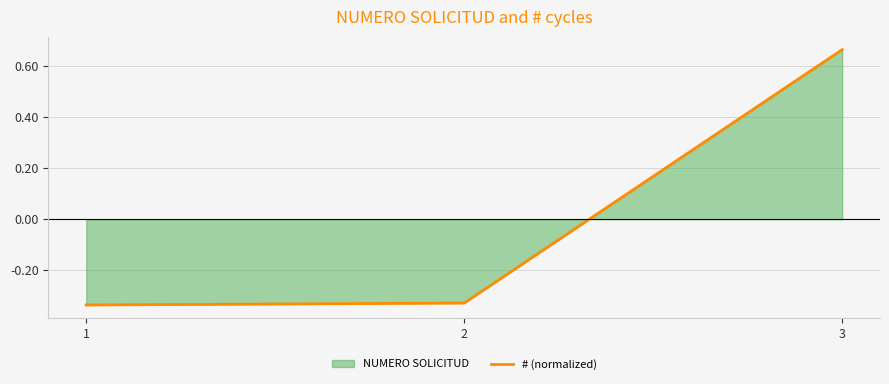

Rank the categories by value from highest to lowest.

3, 2, 1